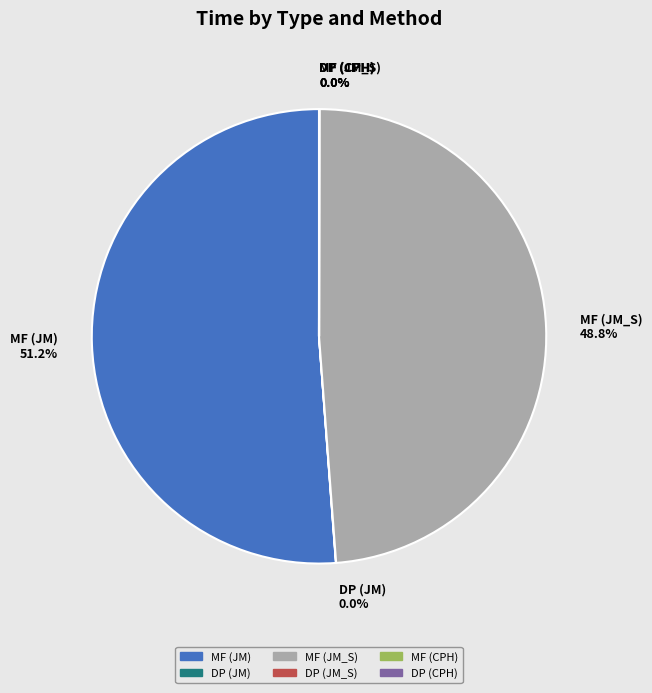

Combined, do MF (JM) and MF (JM_S) account for over 50%?

Yes